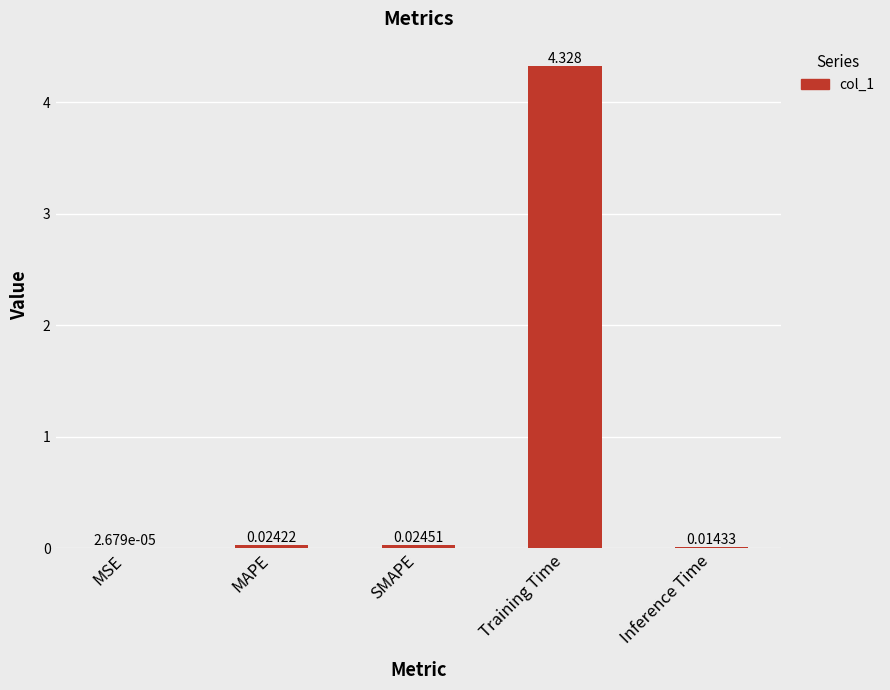

What is the change in value from MAPE to Training Time?

+4.3